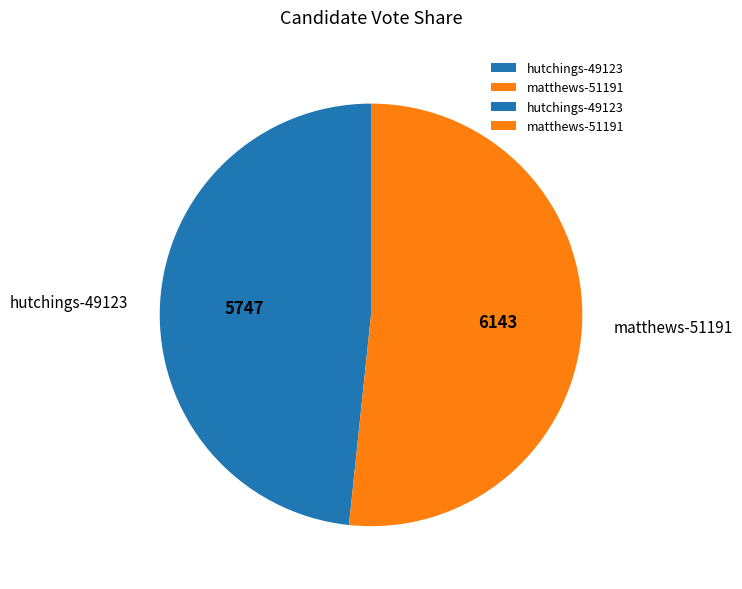

Which category accounts for the majority?

matthews-51191